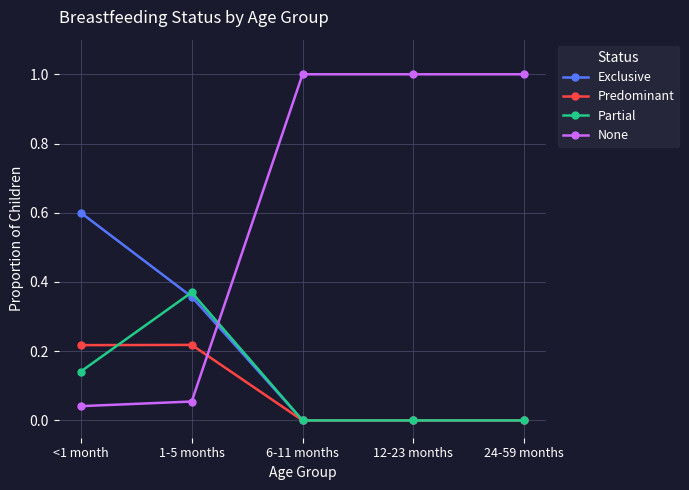

List the series in order of their peak value, highest first.

None, Exclusive, Partial, Predominant